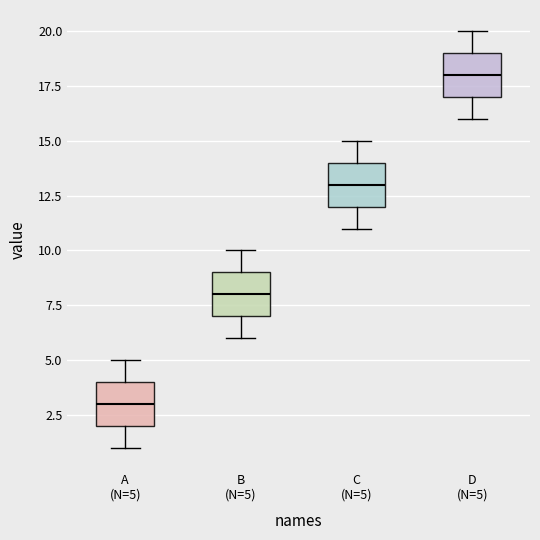

Reading left to right, read every box against the y-axis: the position of its median line, the range the box covers, and the ends of its whiskers. The values are not printed on the chart, so give them approximately, as read against the axis.

A (N=5): median 3, box 2 to 4, whiskers 1 to 5
B (N=5): median 8, box 7 to 9, whiskers 6 to 10
C (N=5): median 13, box 12 to 14, whiskers 11 to 15
D (N=5): median 18, box 17 to 19, whiskers 16 to 20